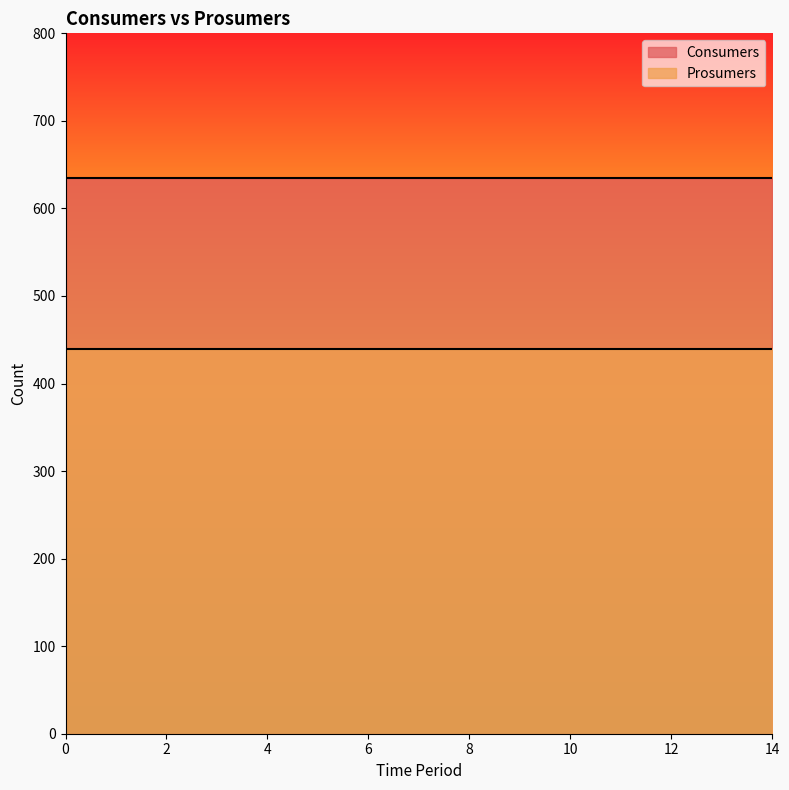

Which series changed the most between 4 and 8?

Consumers